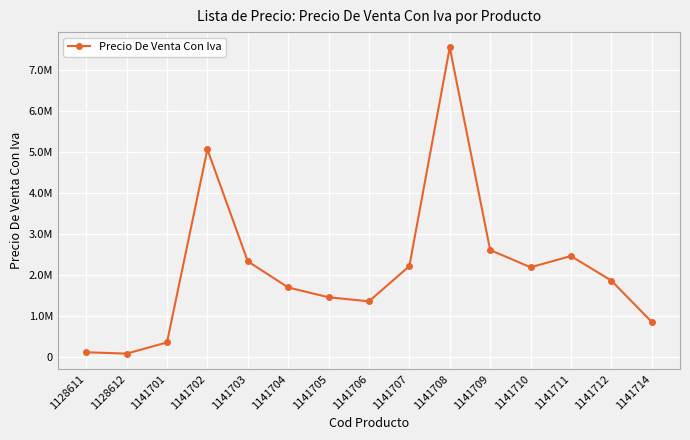

What is the value of the 11th point from the left?

2620368.1